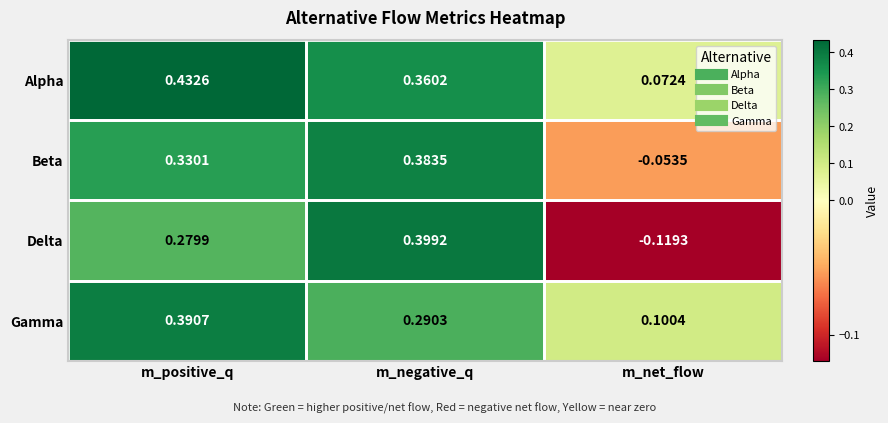

Which category has the highest value across all series?

m_positive_q